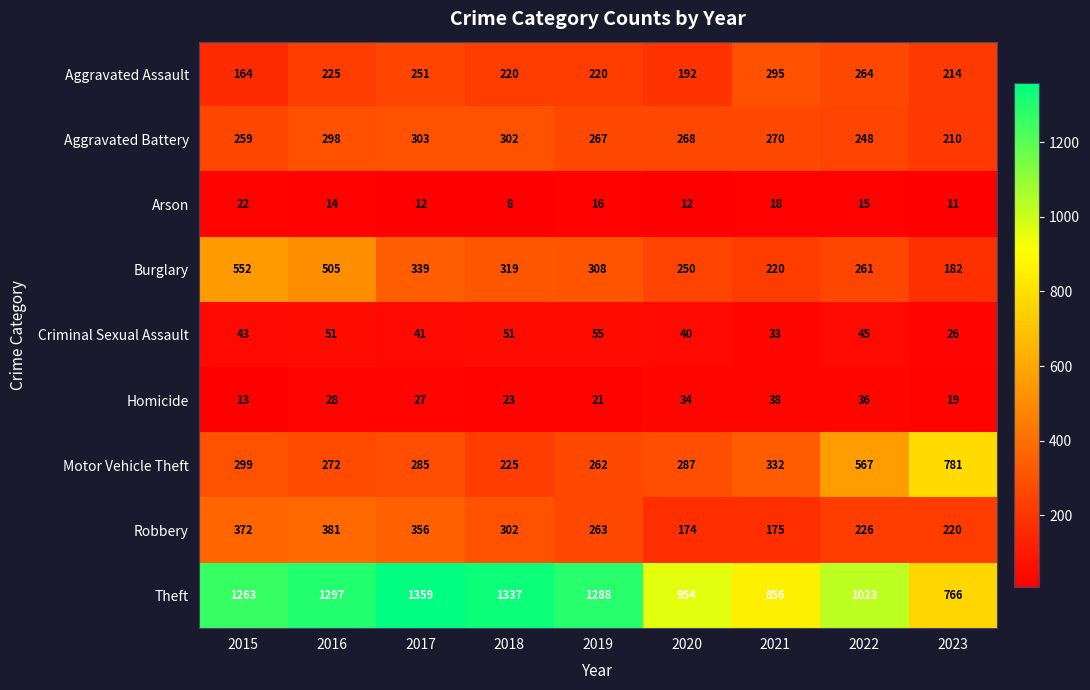

What is the difference between the maximum and minimum values in the Homicide series?

25